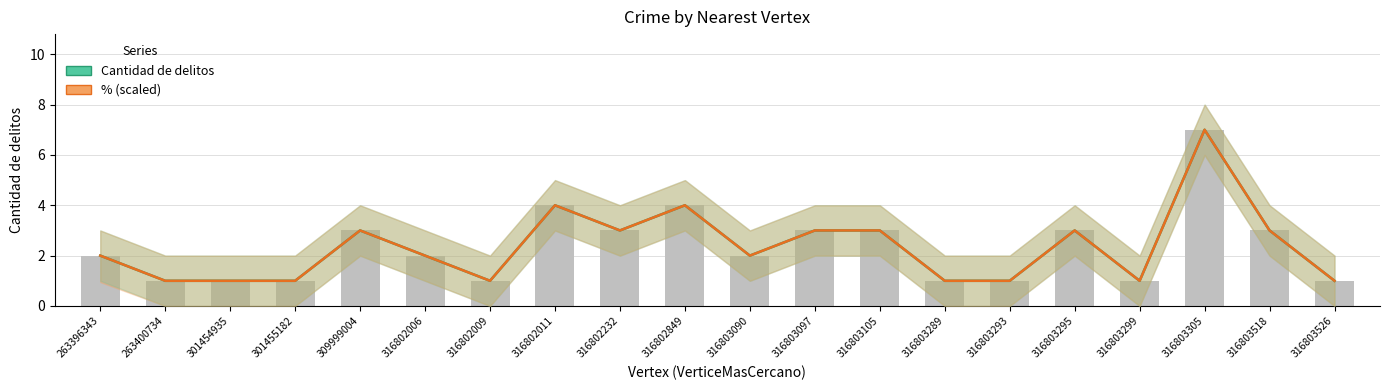

At how many categories does at least one series exceed 5?

1